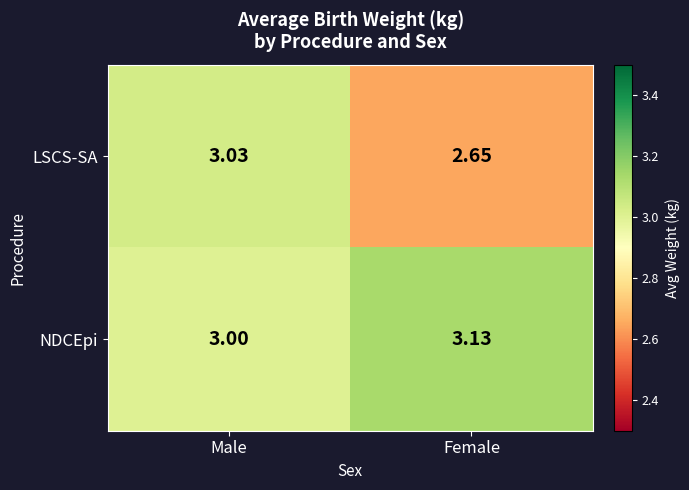

Where is LSCS-SA nearest to the value 2?

Female